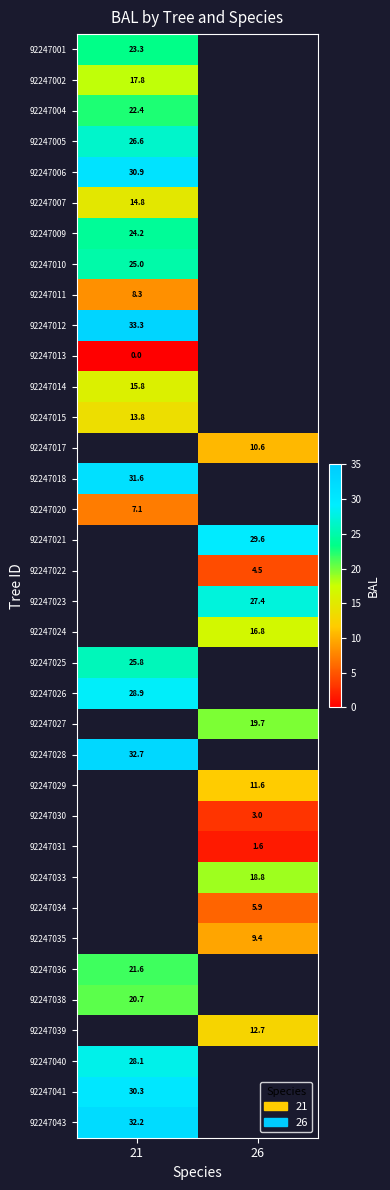

Is the value of 92247025 at 21 greater than the value of 92247038 at 21?

Yes